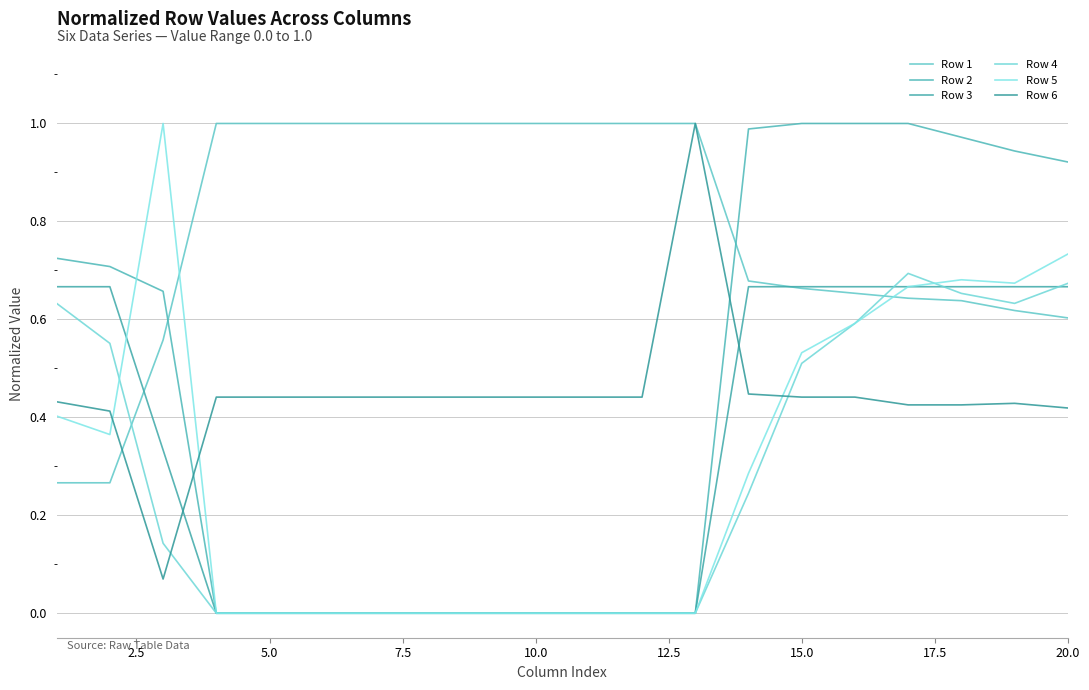

Does the chart have visible grid lines?

Yes